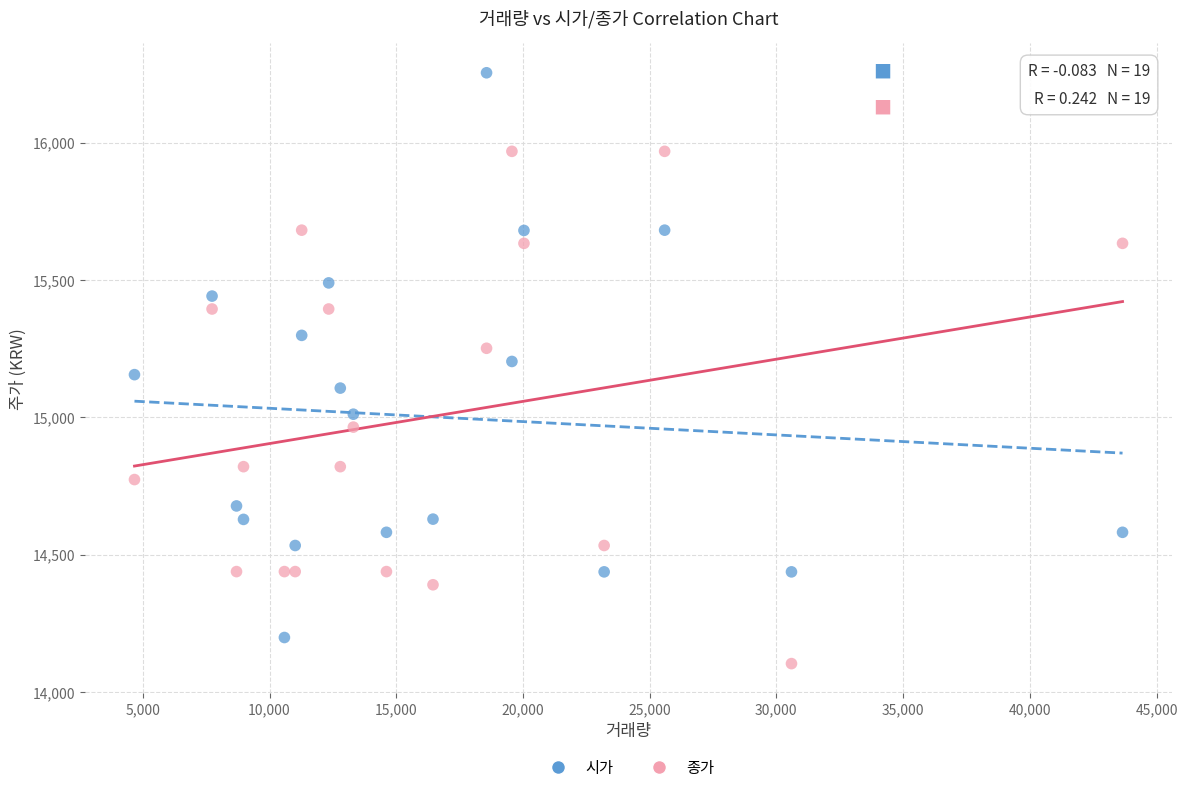

Which series reaches the minimum Y coordinate?

종가